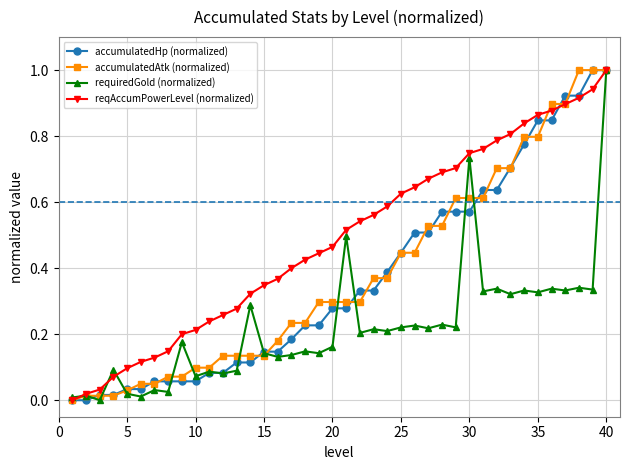

What is the maximum value for accumulatedAtk (normalized)?

1.0